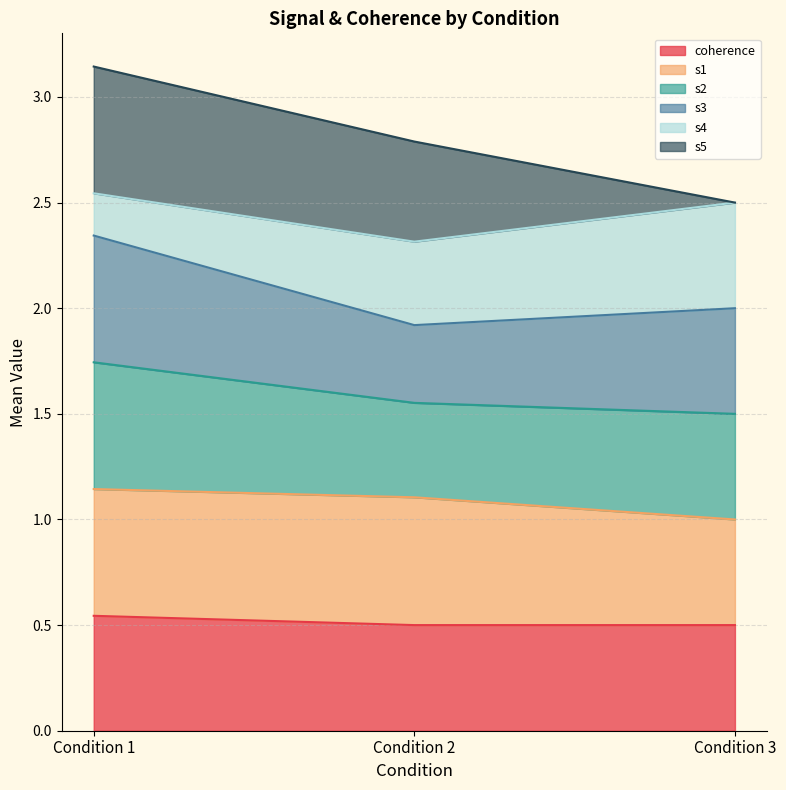

Does the chart have visible grid lines?

Yes